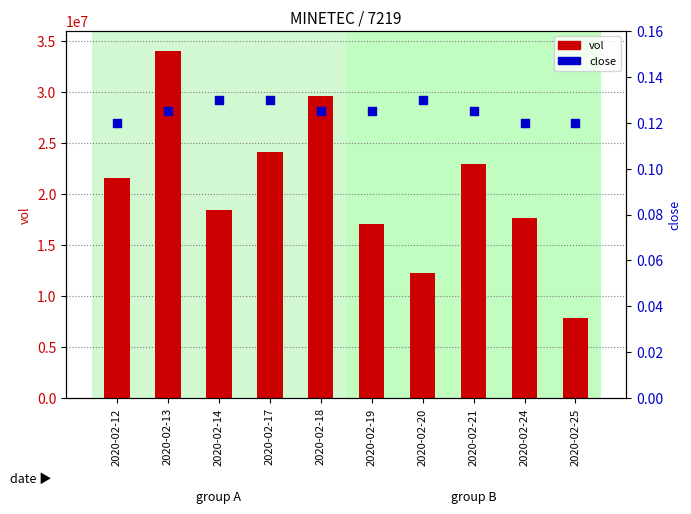

What are all the series names shown in the legend?

vol, close